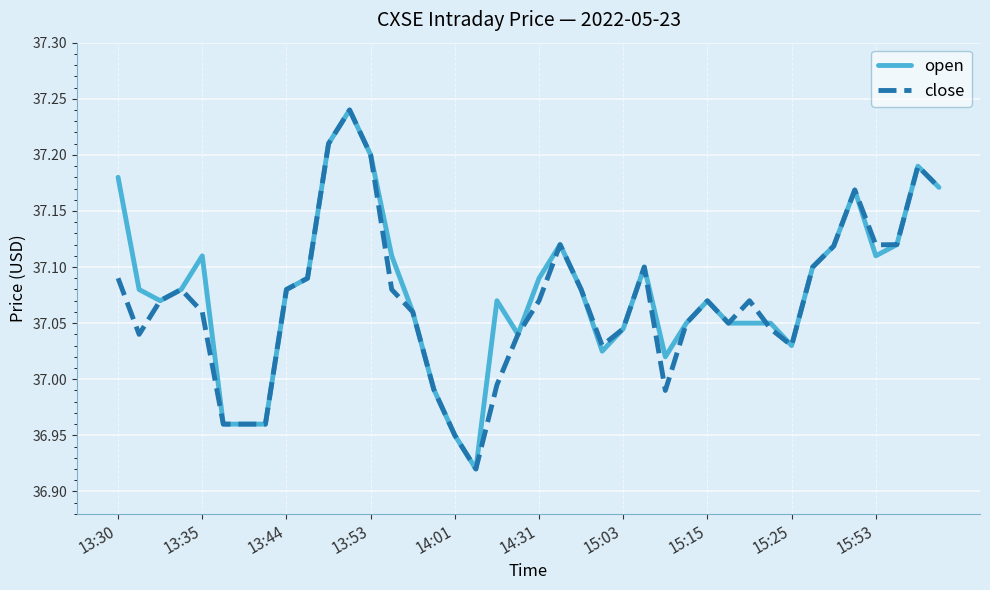

How many times do close and open cross each other?

1